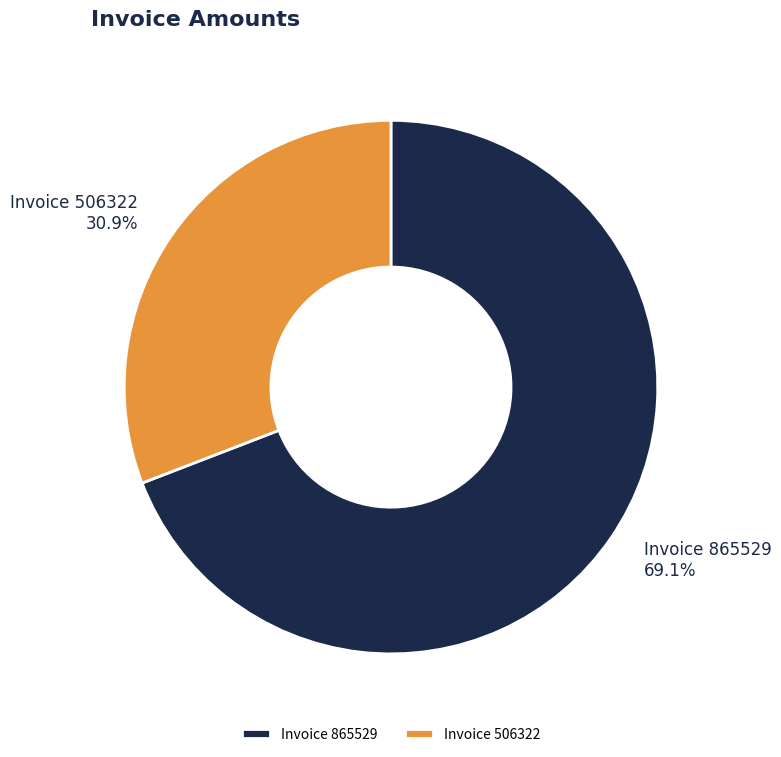

Rank the categories by value from highest to lowest.

Invoice 865529, Invoice 506322